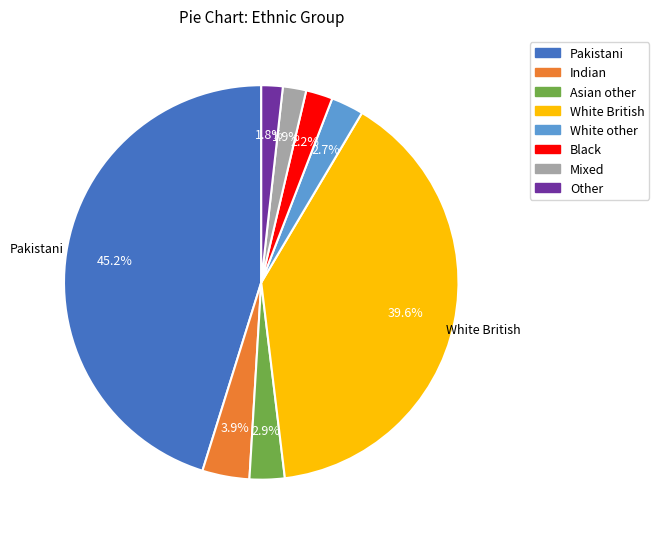

Count the number of slices in the pie.

8